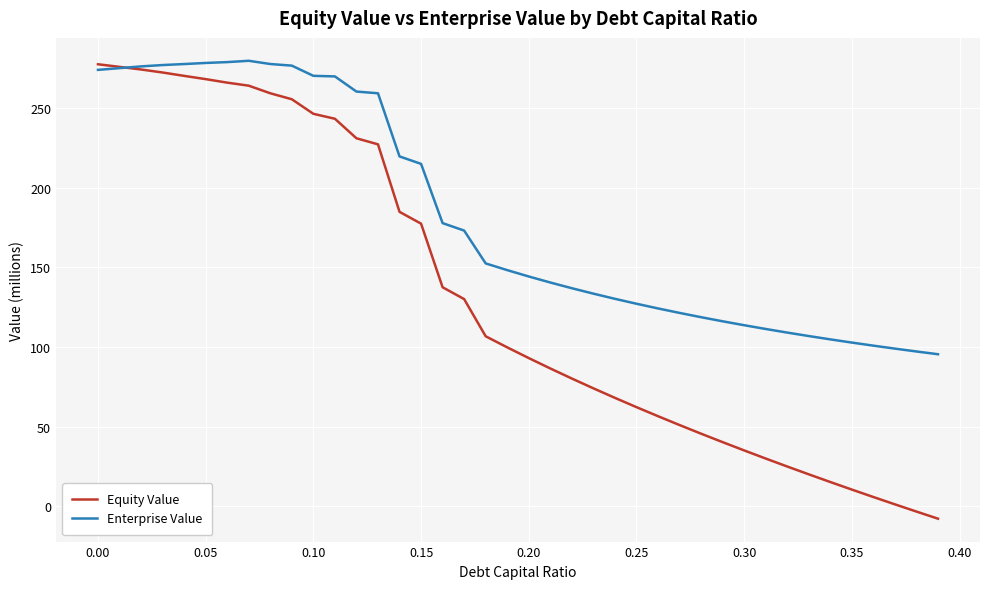

List the series in order of their overall mean, highest first.

Enterprise Value, Equity Value